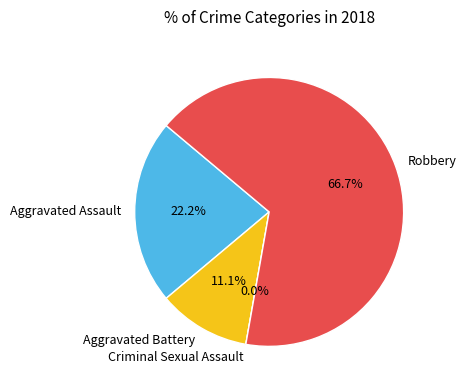

How much of the chart is everything except Aggravated Battery?

88.9%